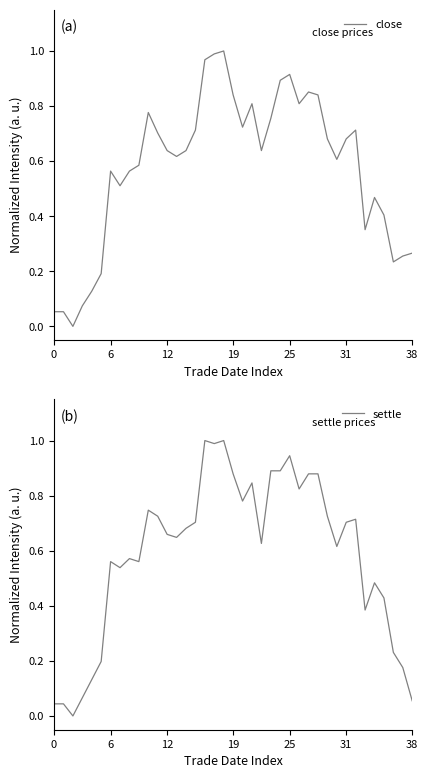

The settle series shows 0.2 at 21. True or false?

False